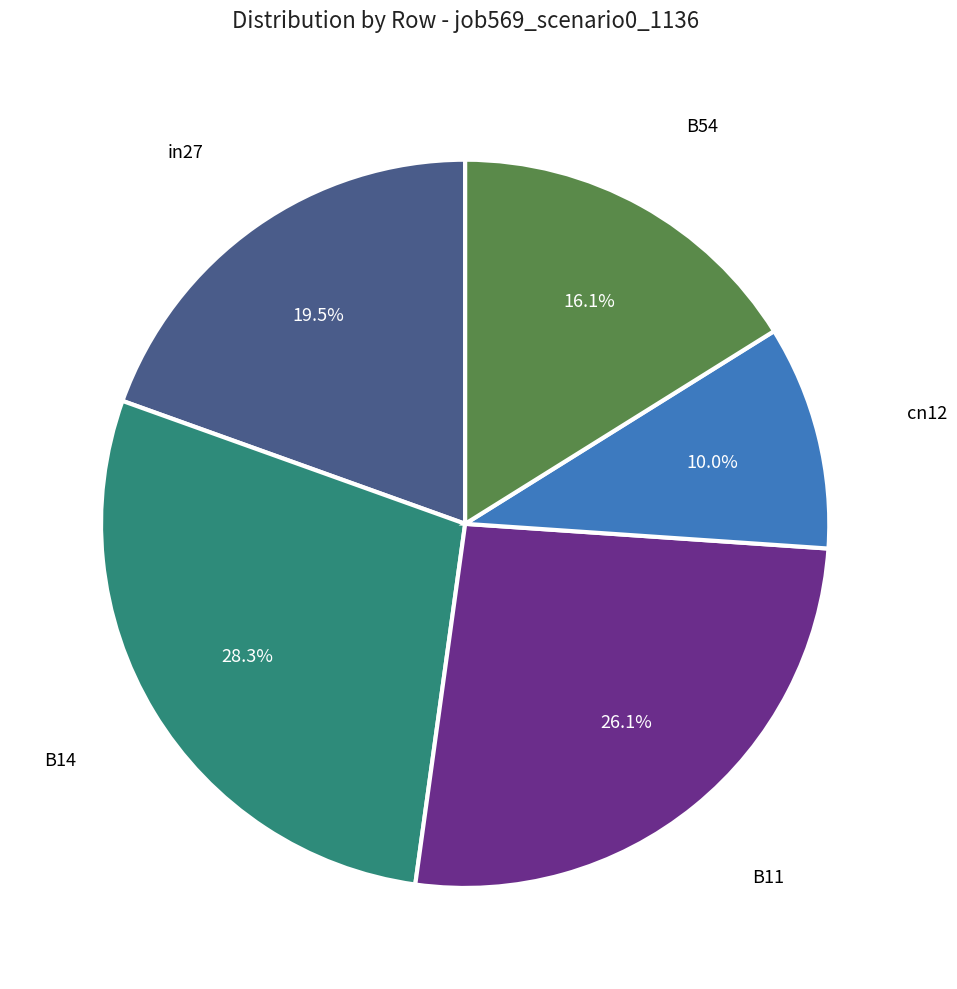

Does any single category account for the majority?

No